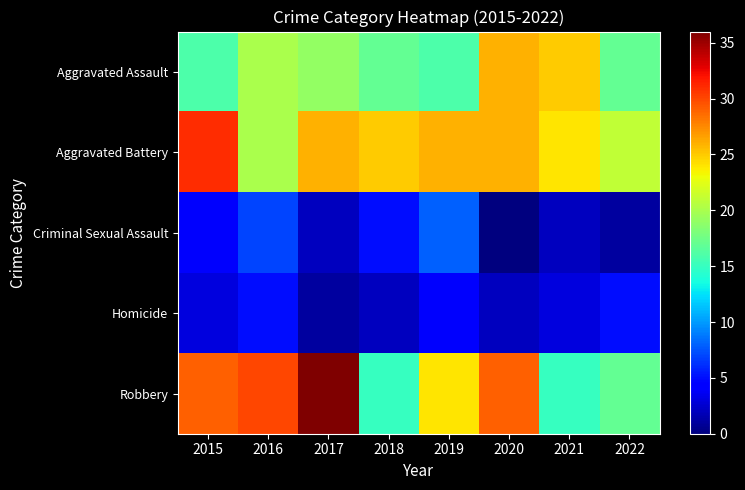

What is the difference between the highest and lowest values at 2022?

20